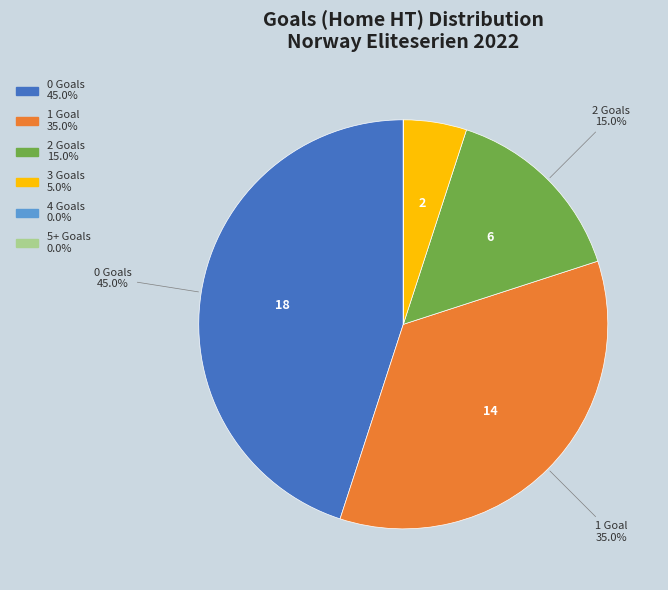

How much of the chart is everything except 2?

85.0%